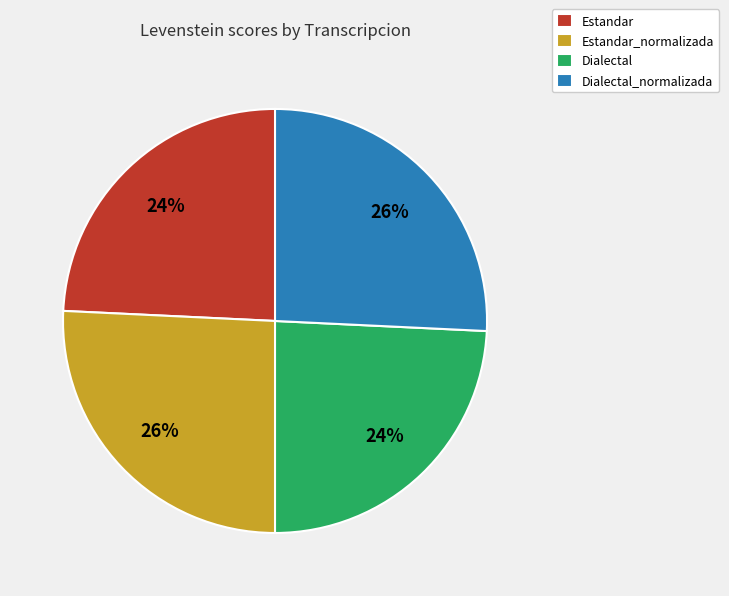

Which has a higher value, Estandar or Dialectal_normalizada?

Dialectal_normalizada